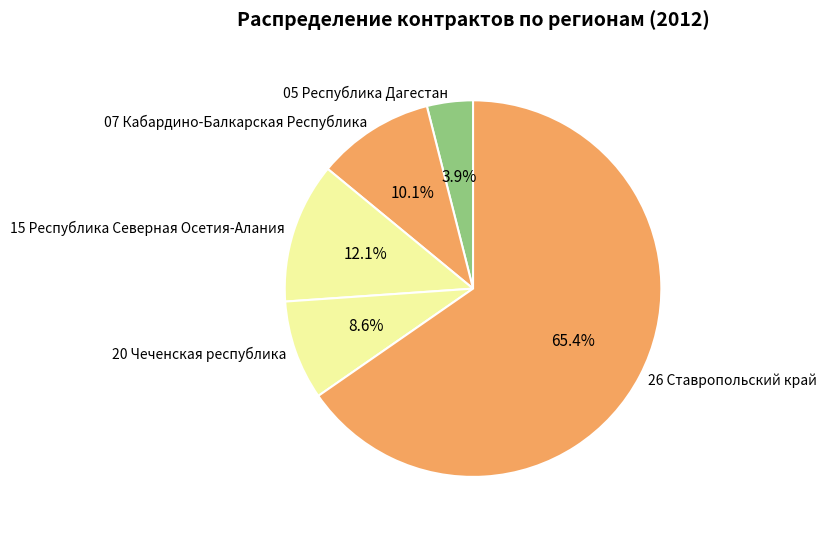

How many segments does this pie chart have?

5